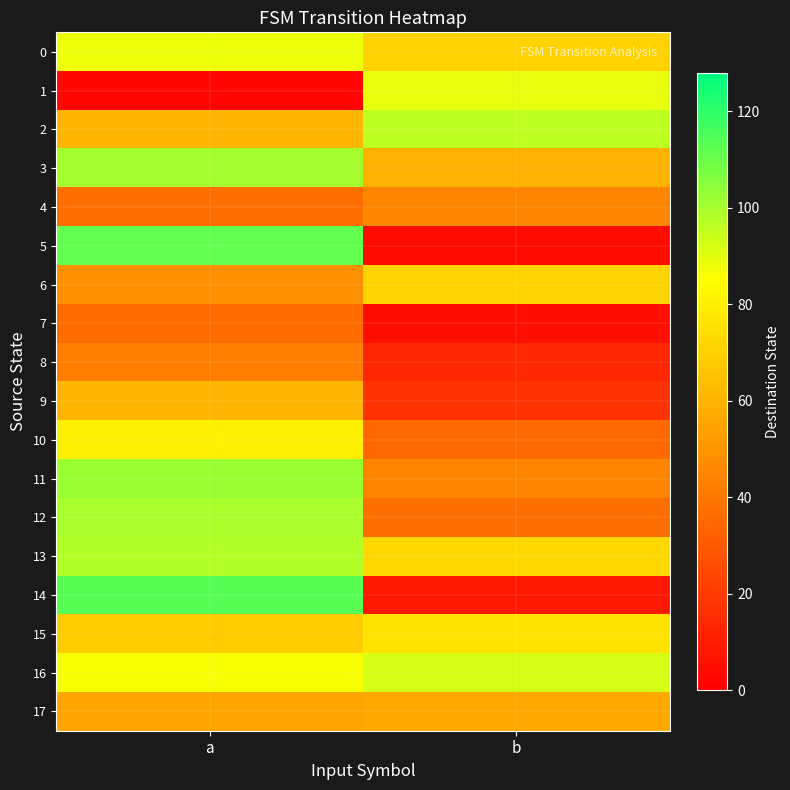

At which category does the chart reach its minimum across all series?

a